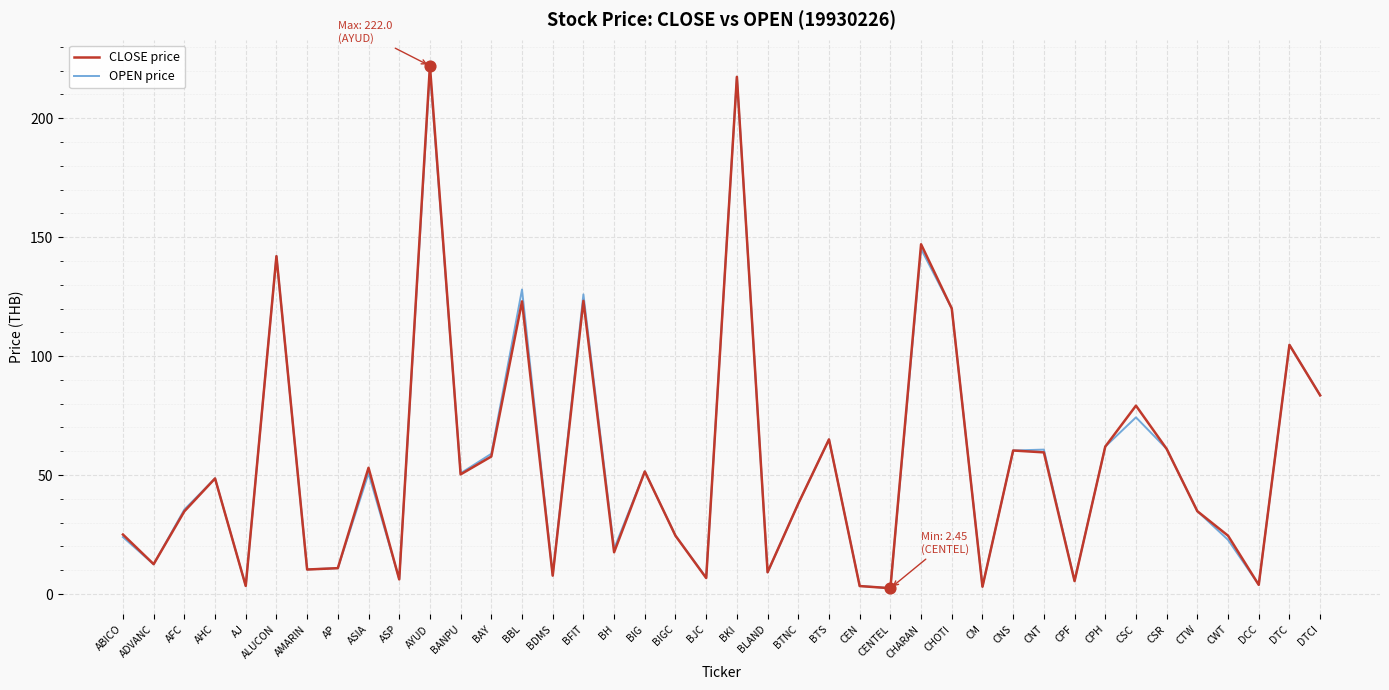

Which series changed the most between BTS and CSC?

CLOSE price